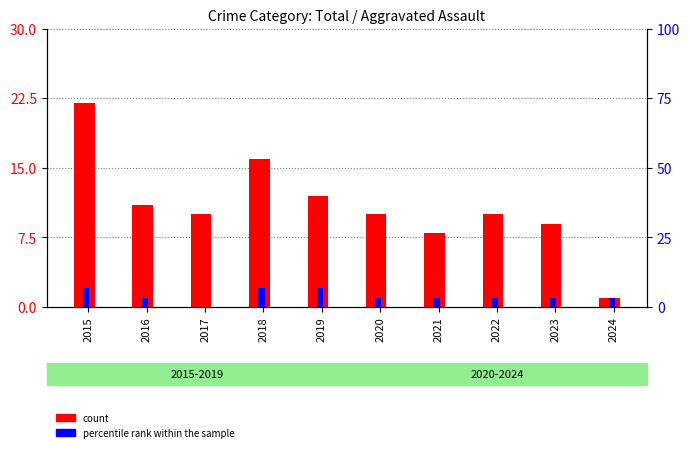

At which label does count first exceed 10?

2015